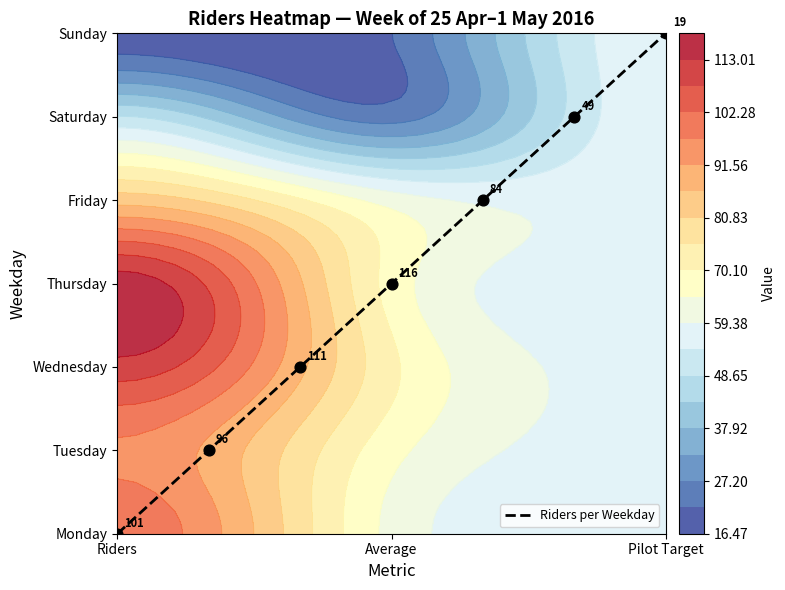

Which category has the lowest value across all series?

Riders